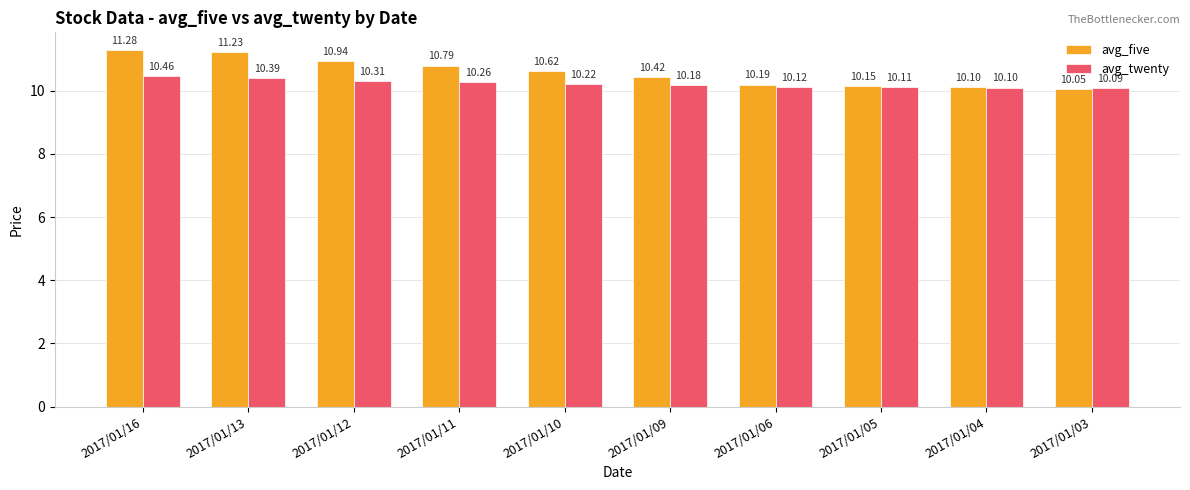

Does the chart contain stacked bars?

No